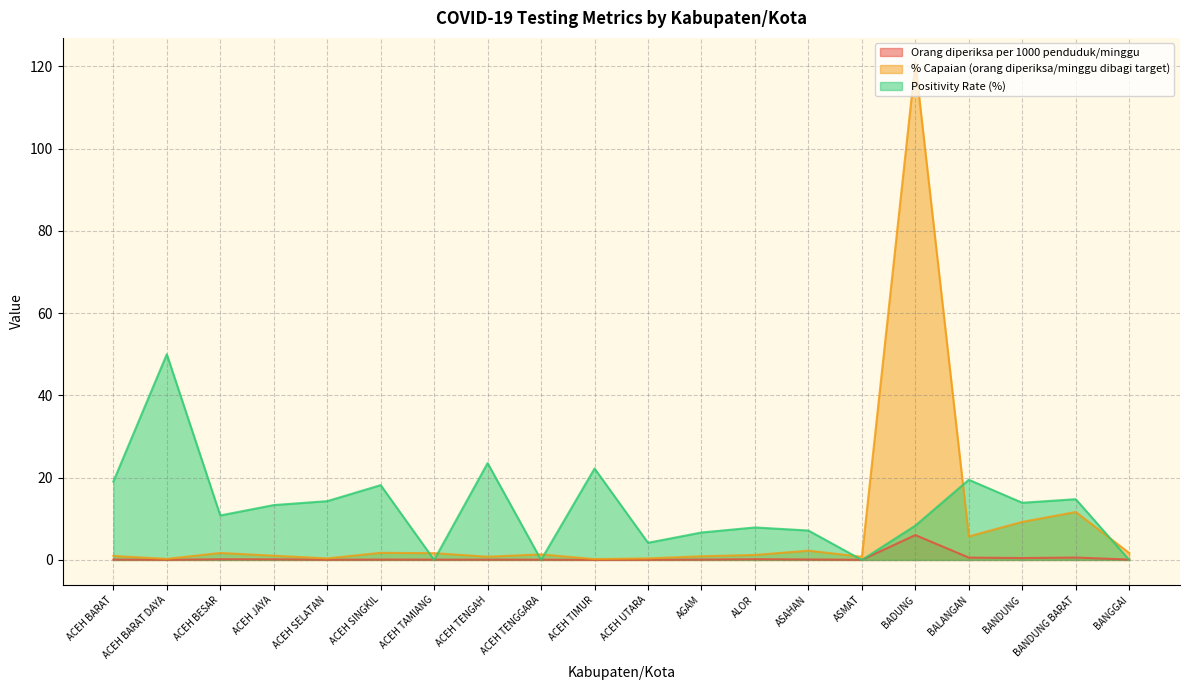

Where is the first local maximum for Positivity Rate (%)?

ACEH BARAT DAYA